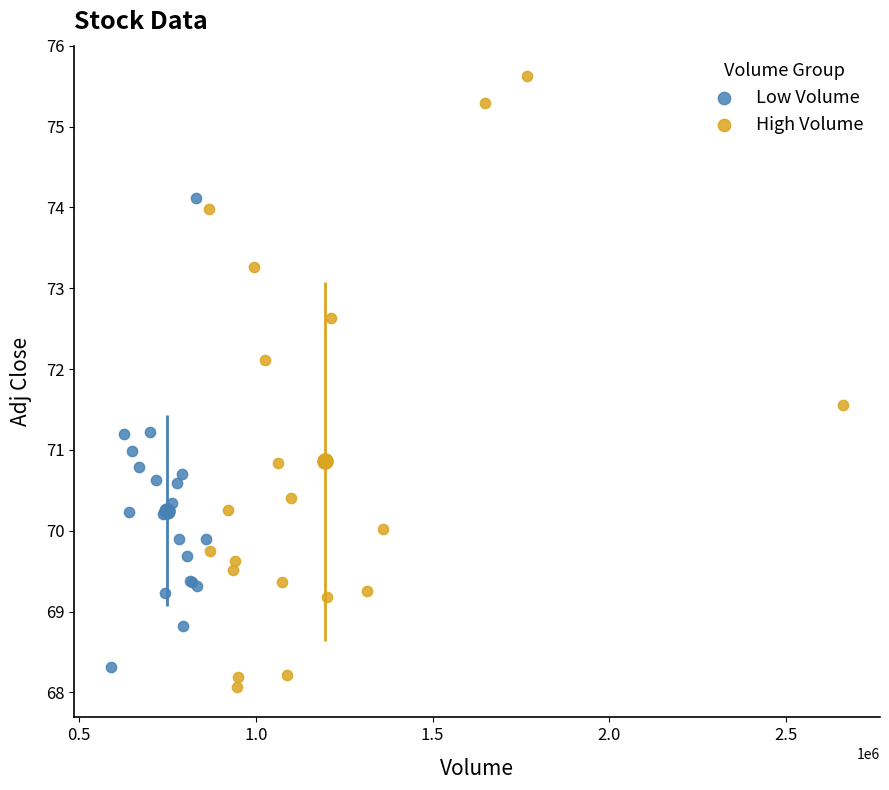

Which series contains the highest Y value?

High Volume